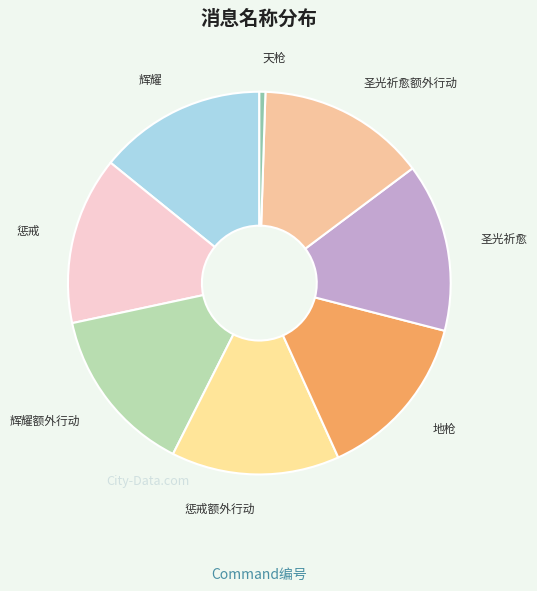

Is 辉耀 the majority of the pie?

No